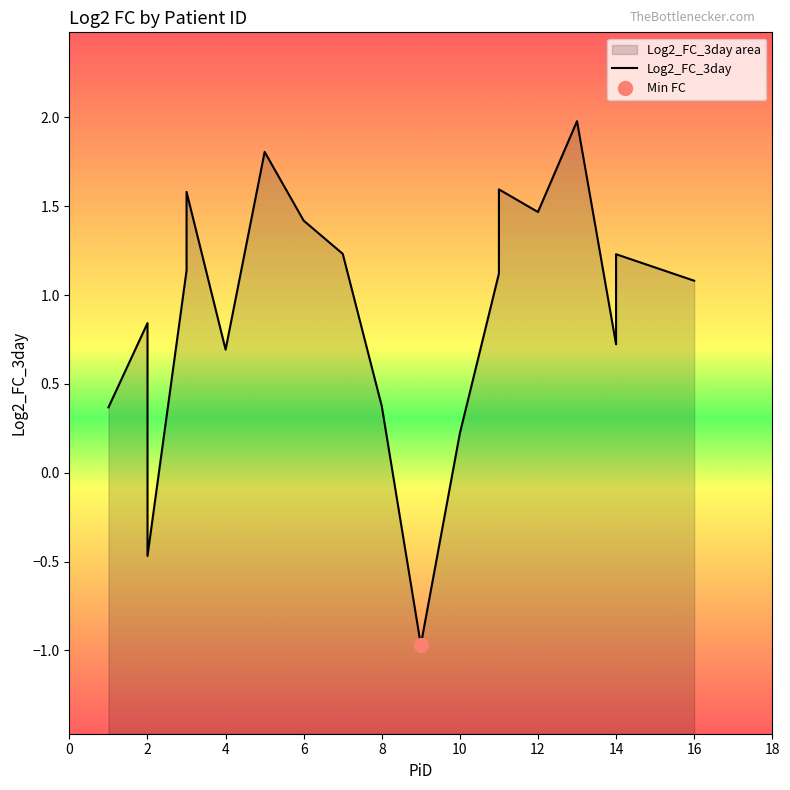

How many values are below zero?

2